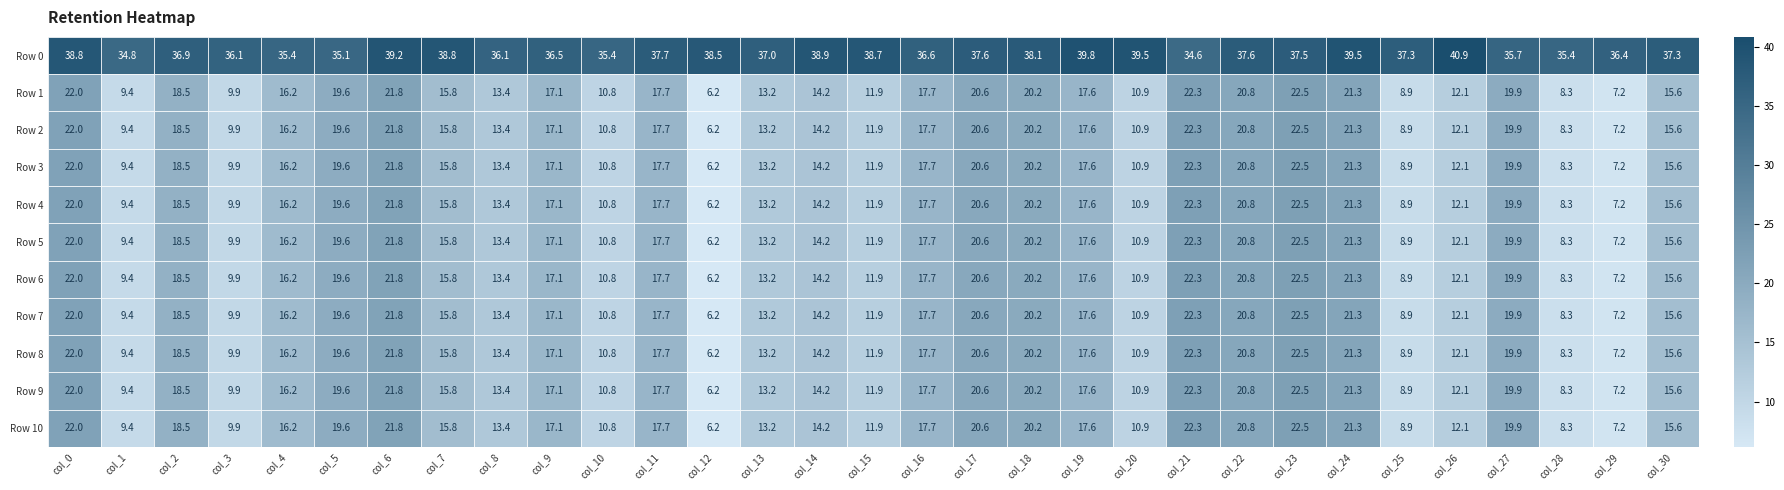

How many distinct data groups are displayed?

11